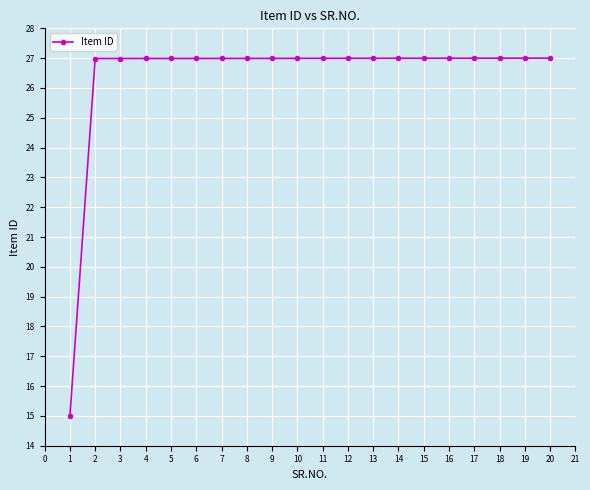

True or false: the data shows 27.0 at 11.

True